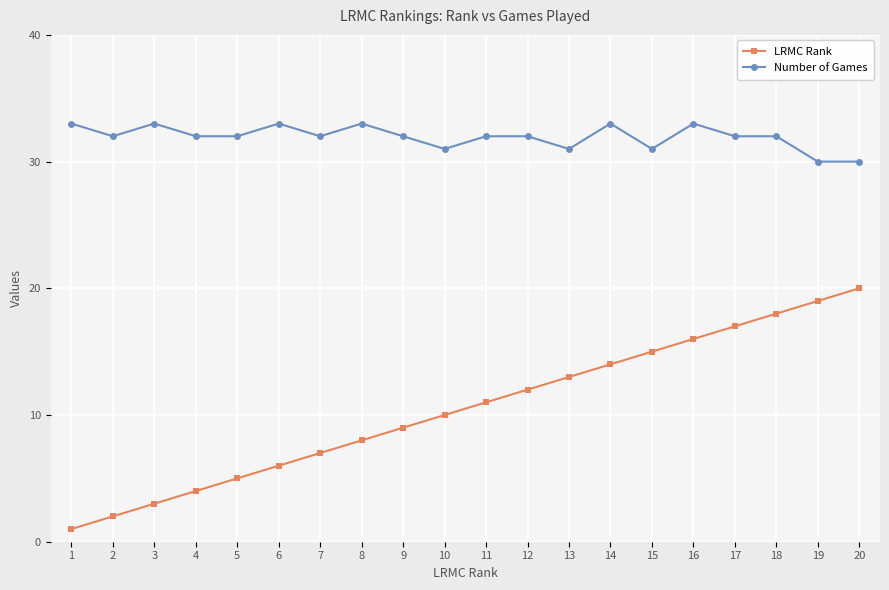

What is the smallest value displayed?

1